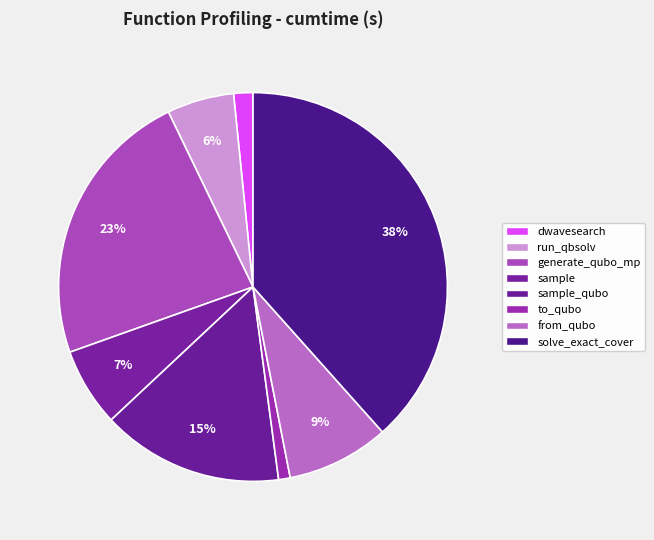

How many slices are in this pie chart?

8